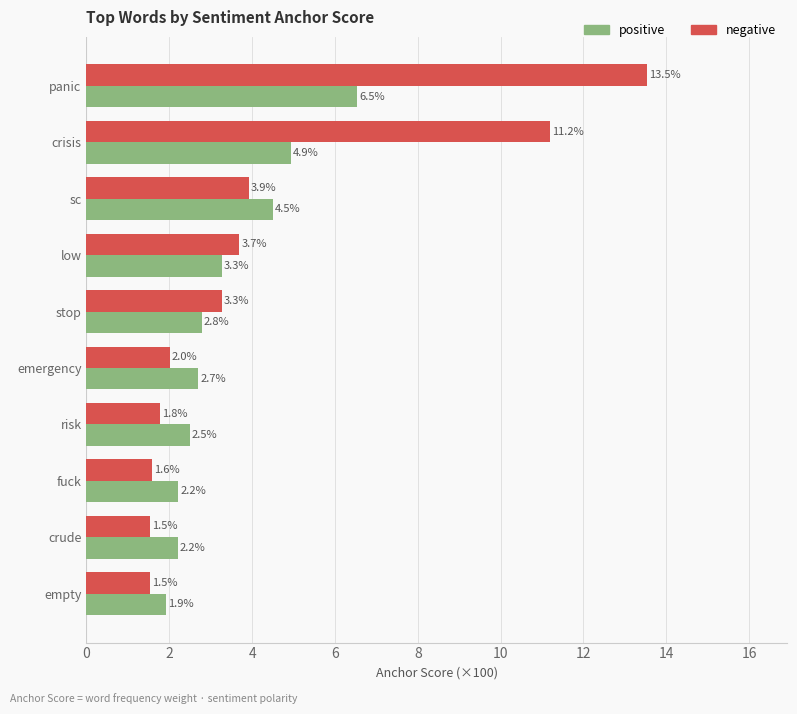

Which series has the largest range (max minus min)?

negative